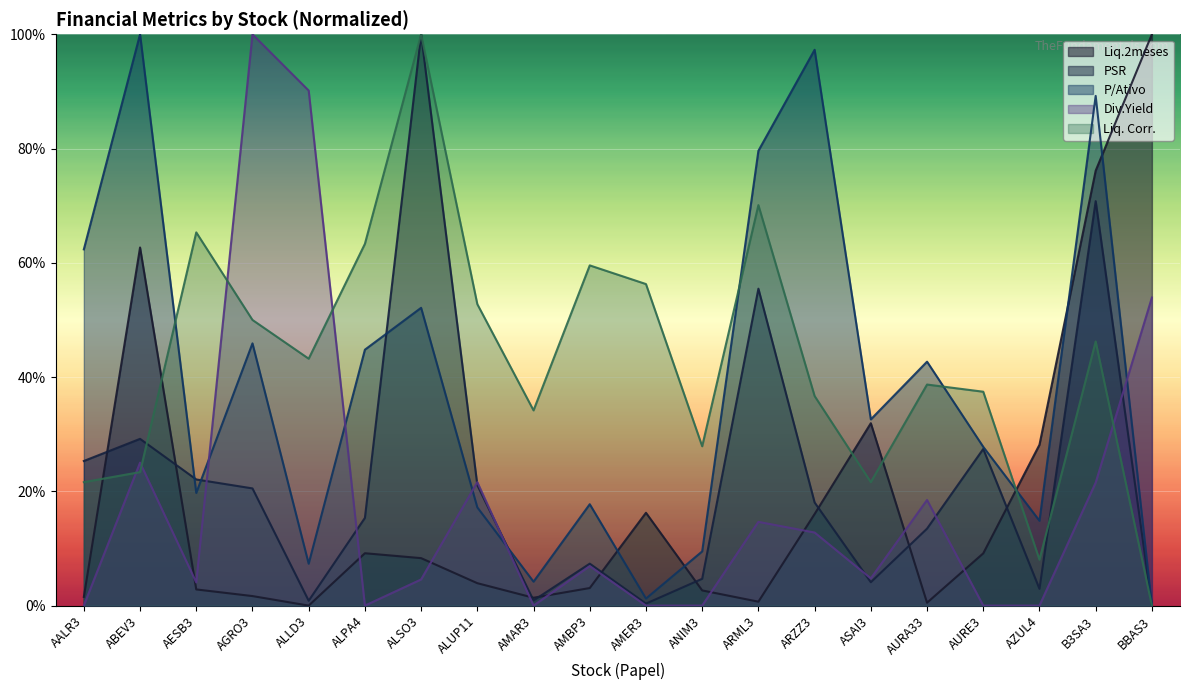

How many interior local peaks does the Div.Yield series have?

6